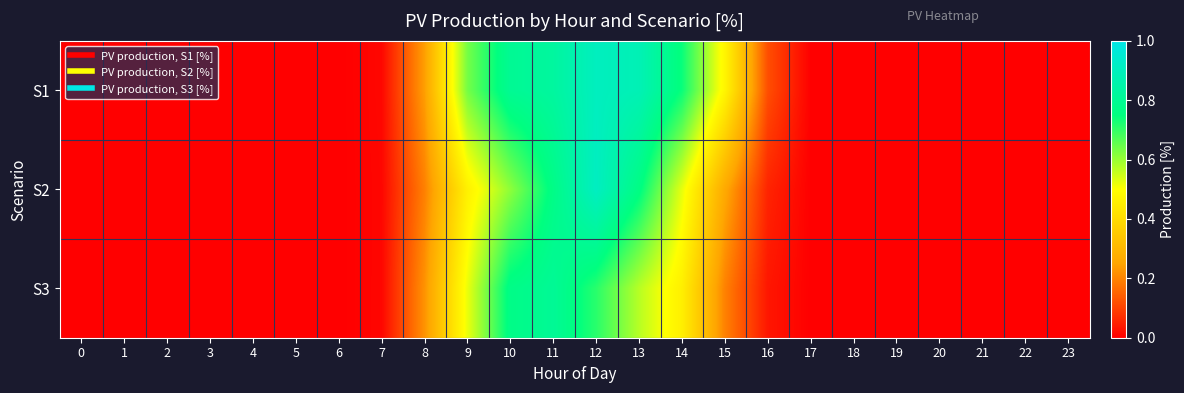

Which series has the largest total across all categories?

S1